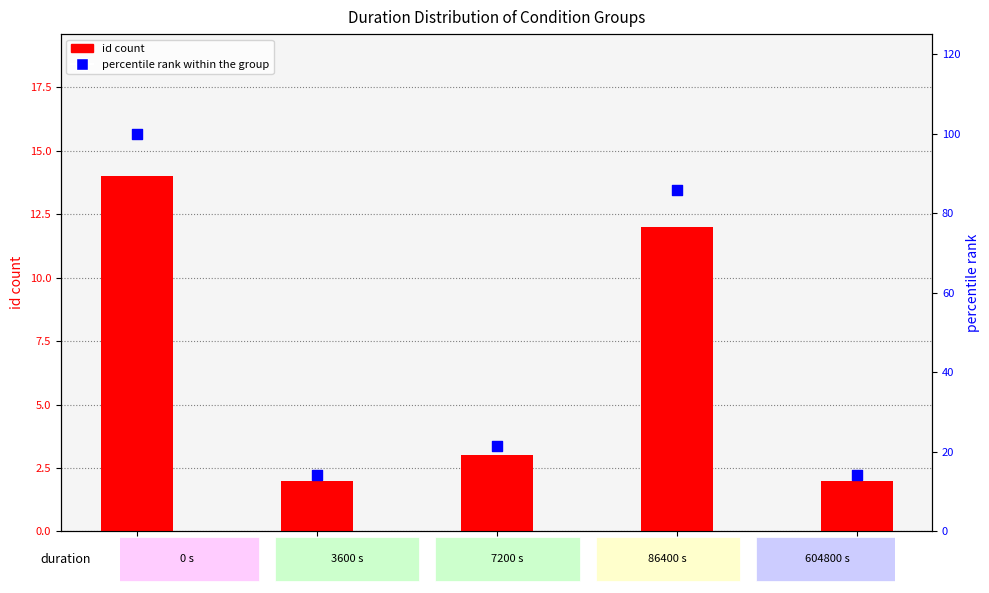

What are all the series names shown in the legend?

id count, percentile rank within the group